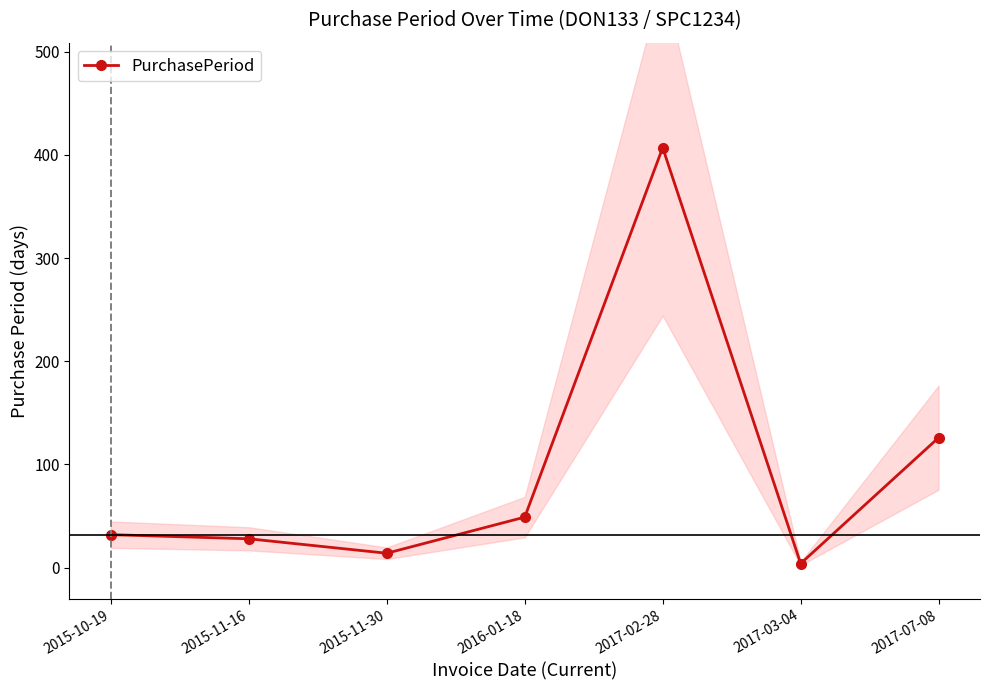

Where does the data first go above 32?

2016-01-18